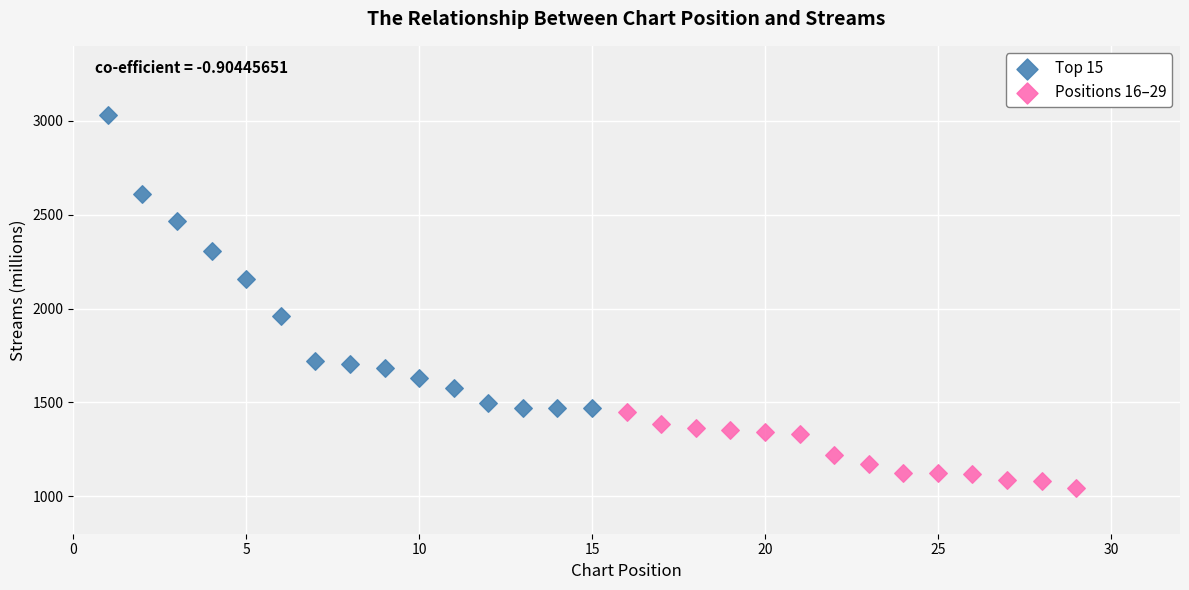

Which series contains the lowest Y value?

Positions 16–29